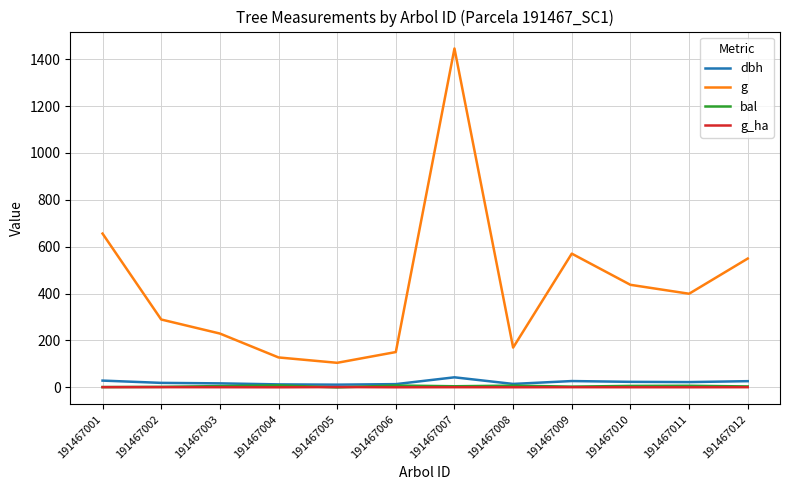

True or false: bal and g intersect in this chart.

False